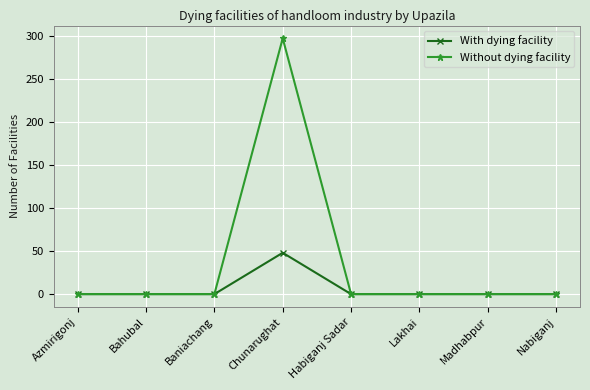

What is the label of the 2nd point from the right?

Madhabpur